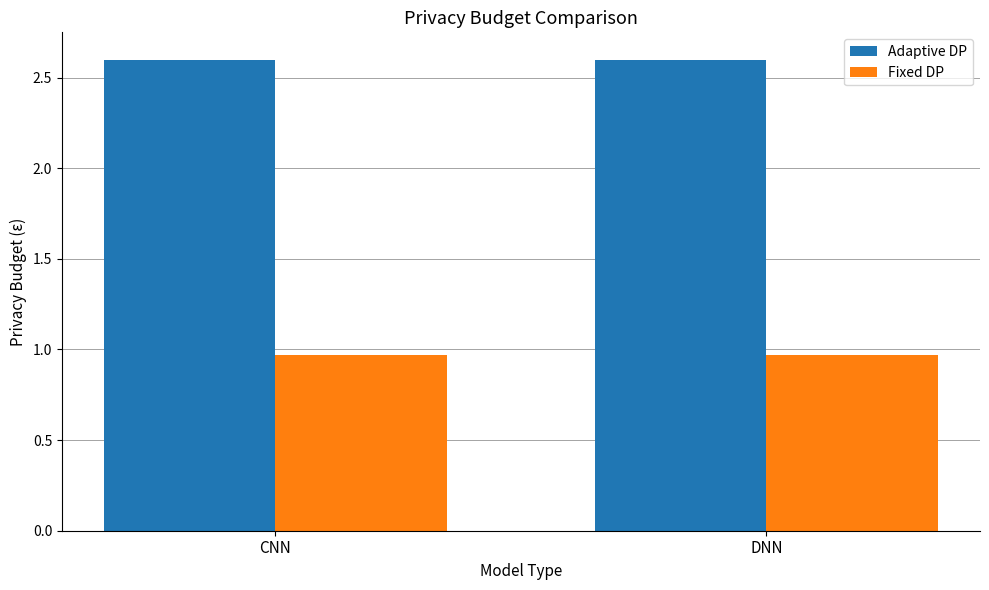

What is the greatest value displayed?

2.6